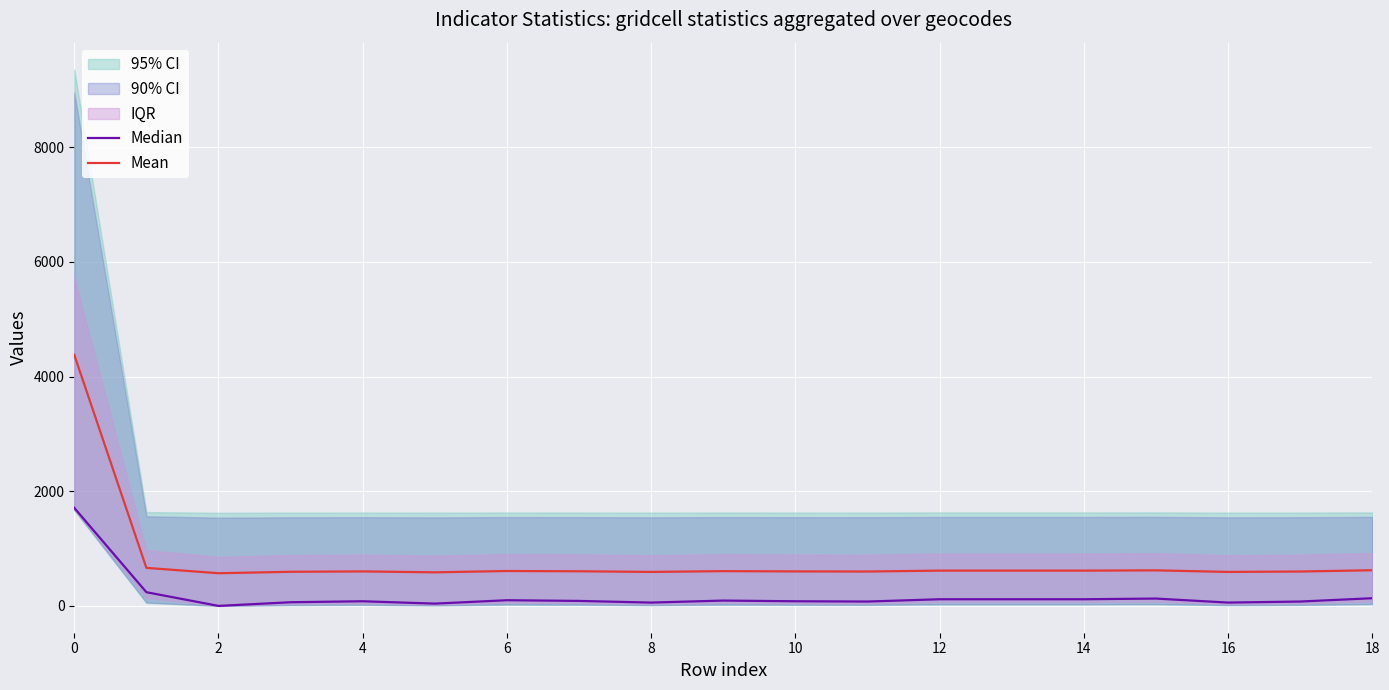

True or false: Mean has a value of 5970.7 at 0.

False